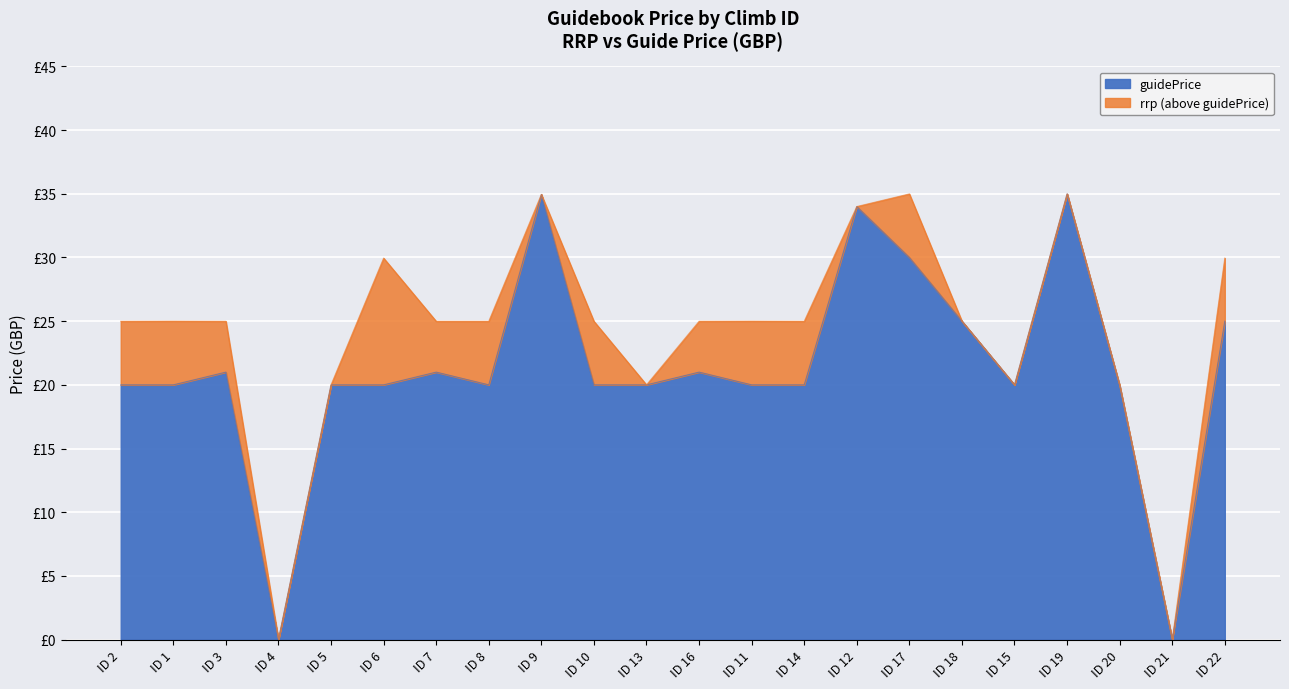

At which category does guidePrice reach its first local valley?

ID 4